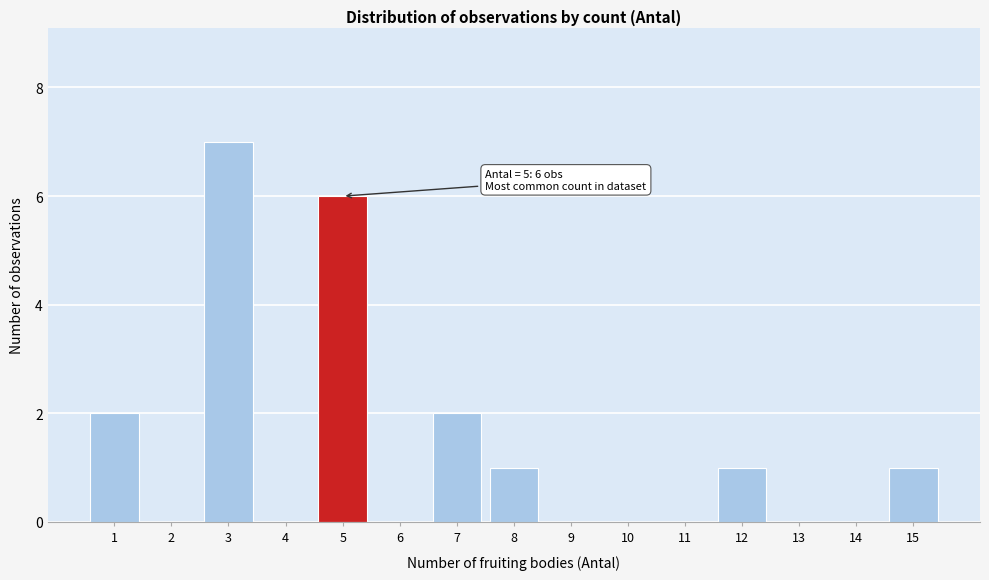

Reading right to left, what are all the values shown in this chart?

15=1	14=0	13=0	12=1	11=0	10=0	9=0	8=1	7=2	6=0	5=6	4=0	3=7	2=0	1=2